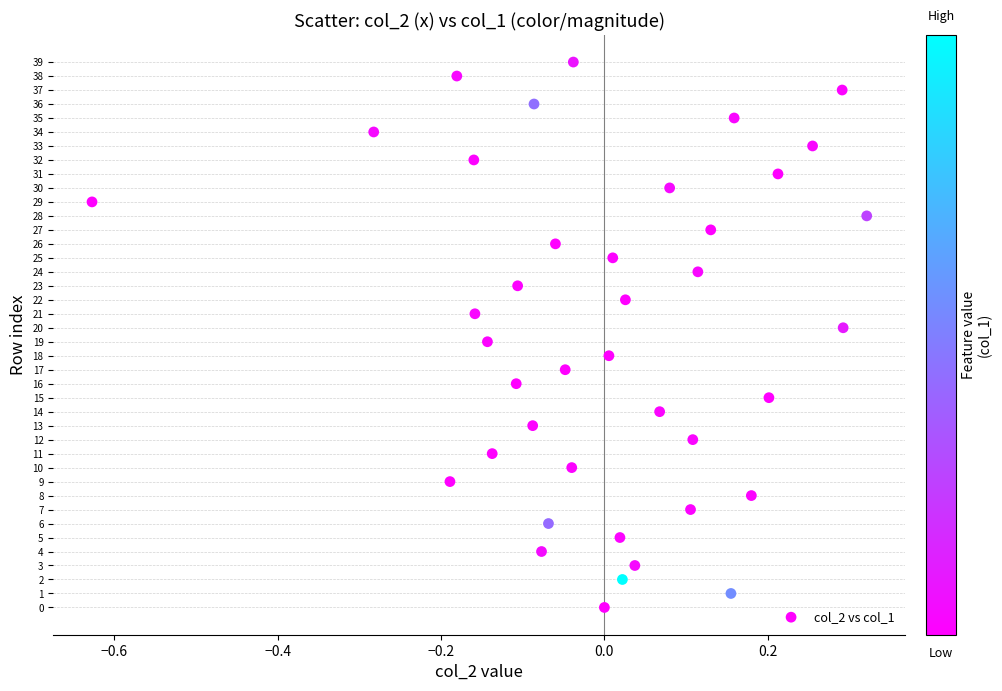

What is the range of Y values (max minus min)?

39